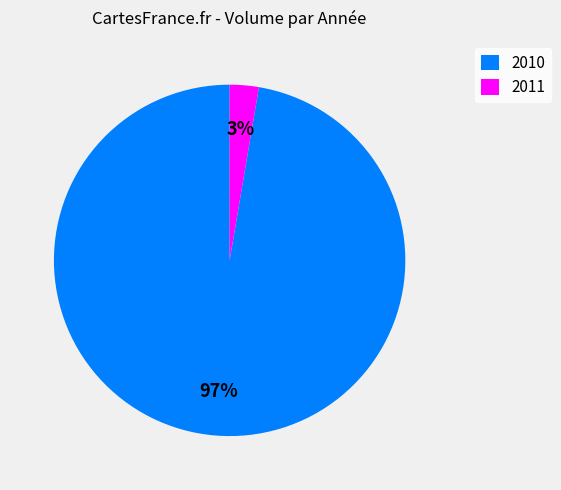

Is it true that 2011 is 18% of the pie?

False